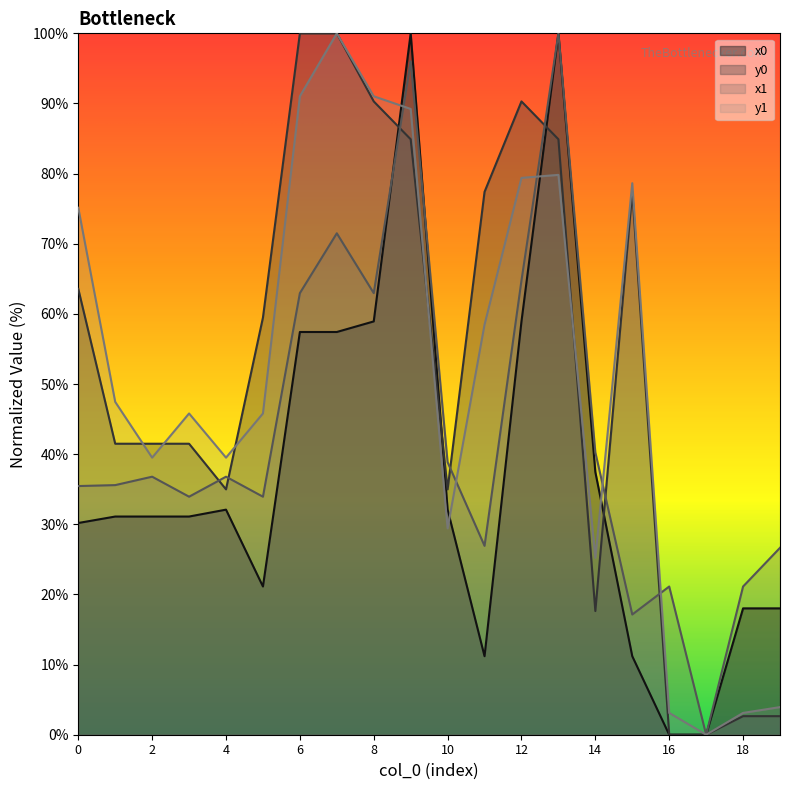

What is the spread (max minus min) of values at 13?

20.2